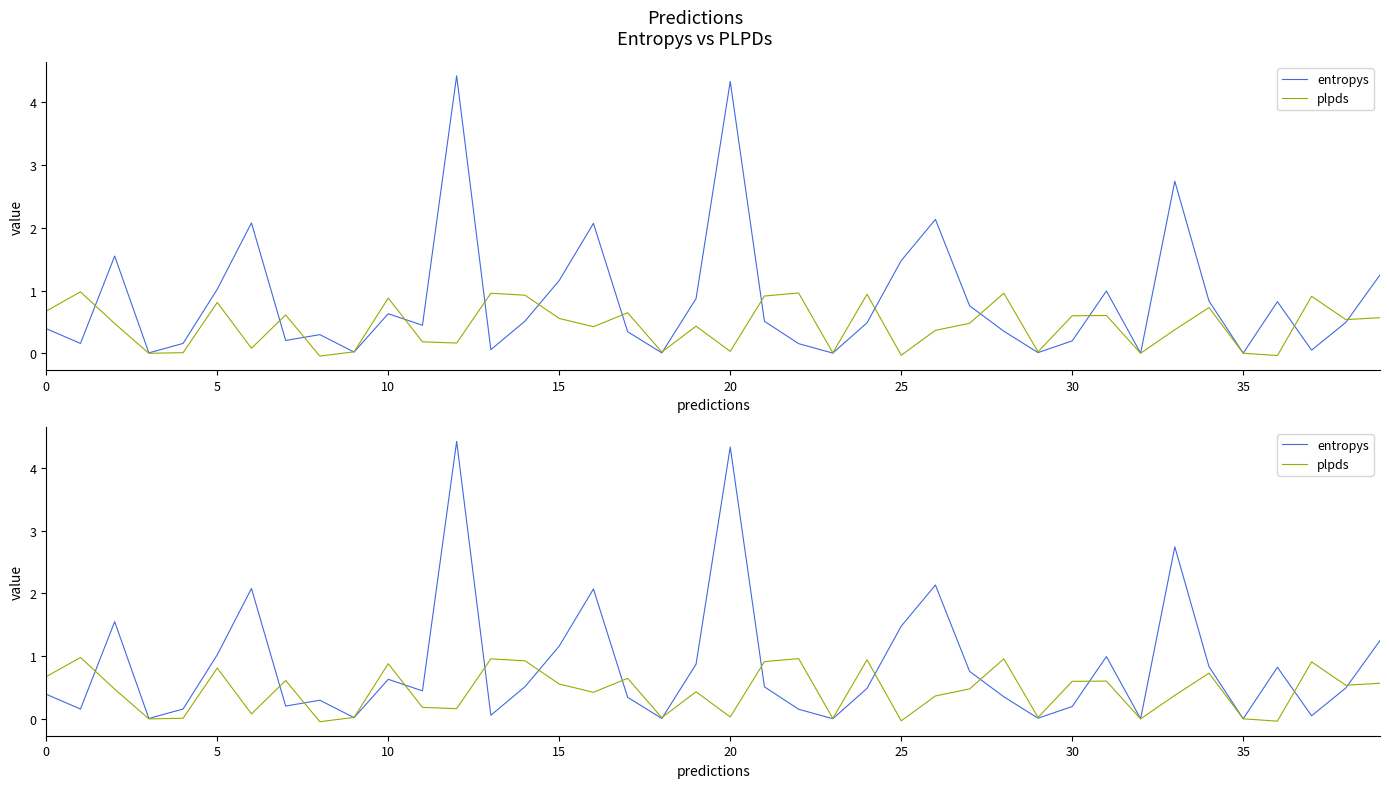

What is the difference between the maximum and second lowest values in the entropys series?

4.4